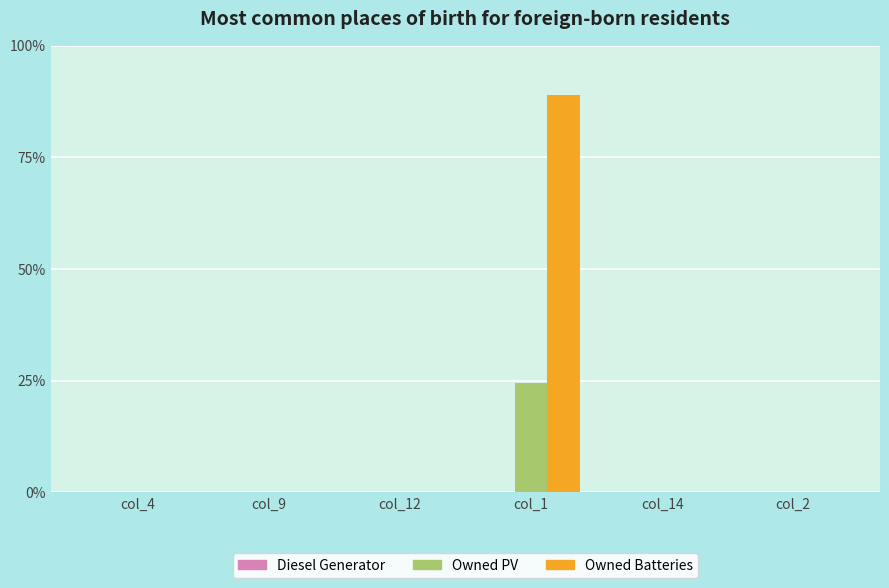

Are the bars grouped side by side (vs. stacked)?

Yes